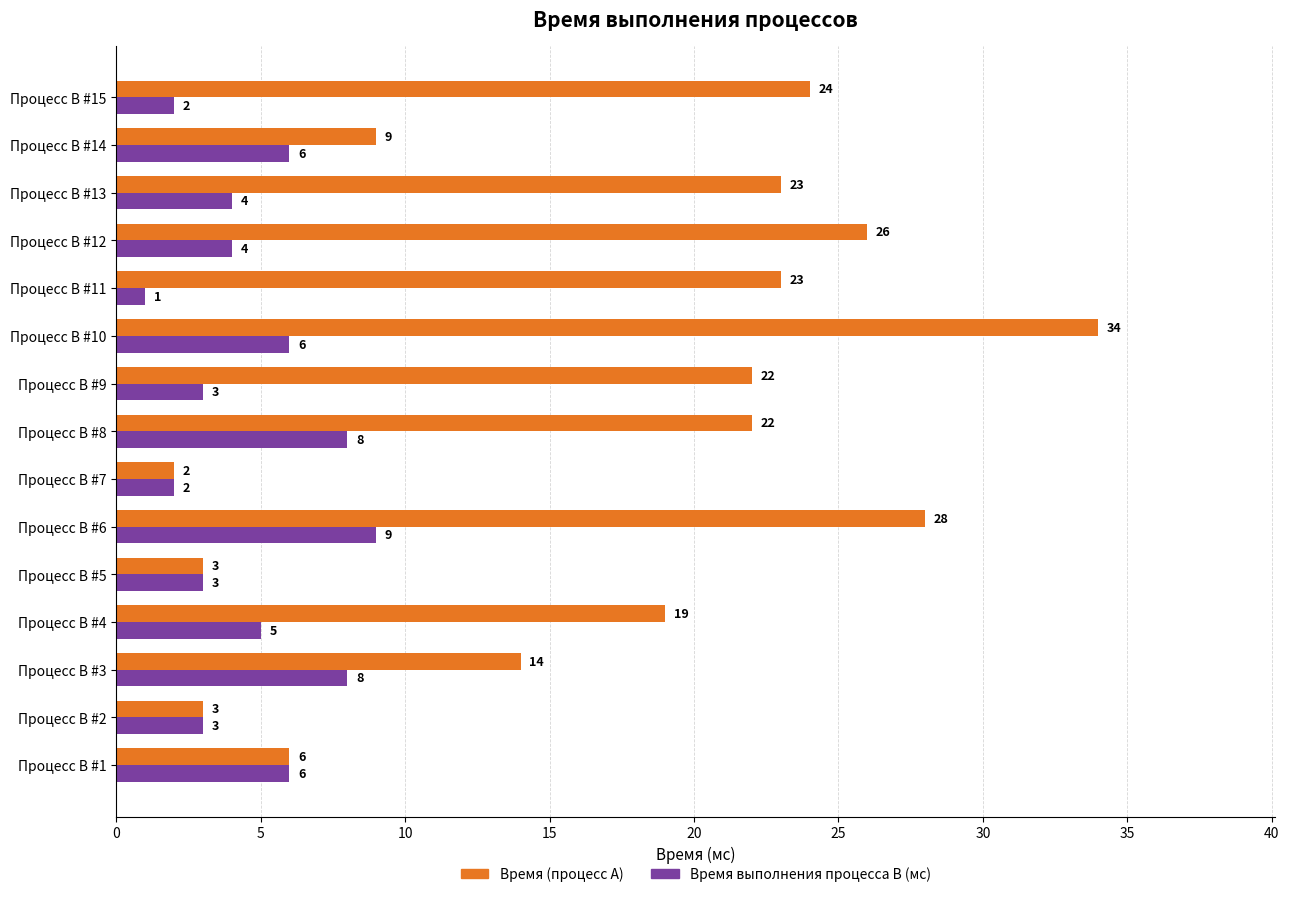

True or false: Время (процесс A) has a value of 6 at Процесс B #1.

True